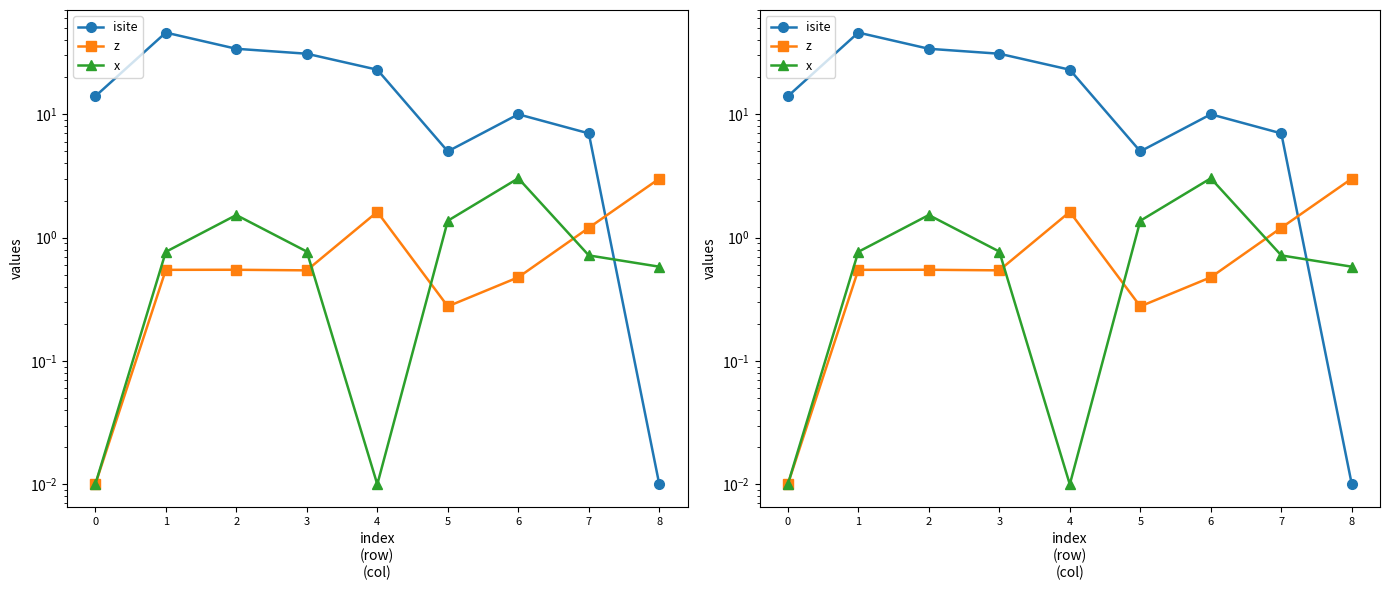

Between 3 and 6, which series saw the biggest shift?

isite